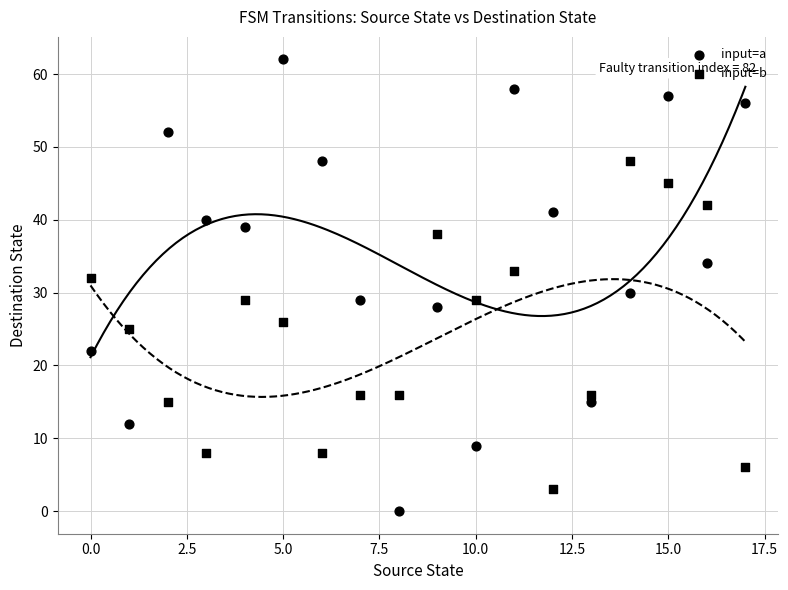

How many points are shown in the scatter plot?

36